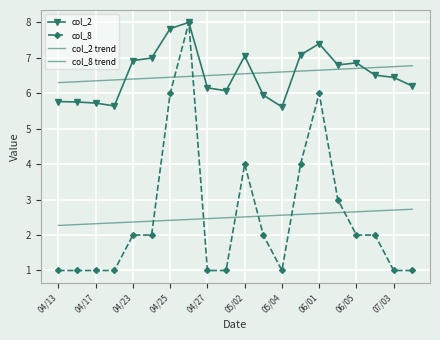

List the series in order of their peak value, lowest first.

col_8 trend, col_2 trend, col_2, col_8